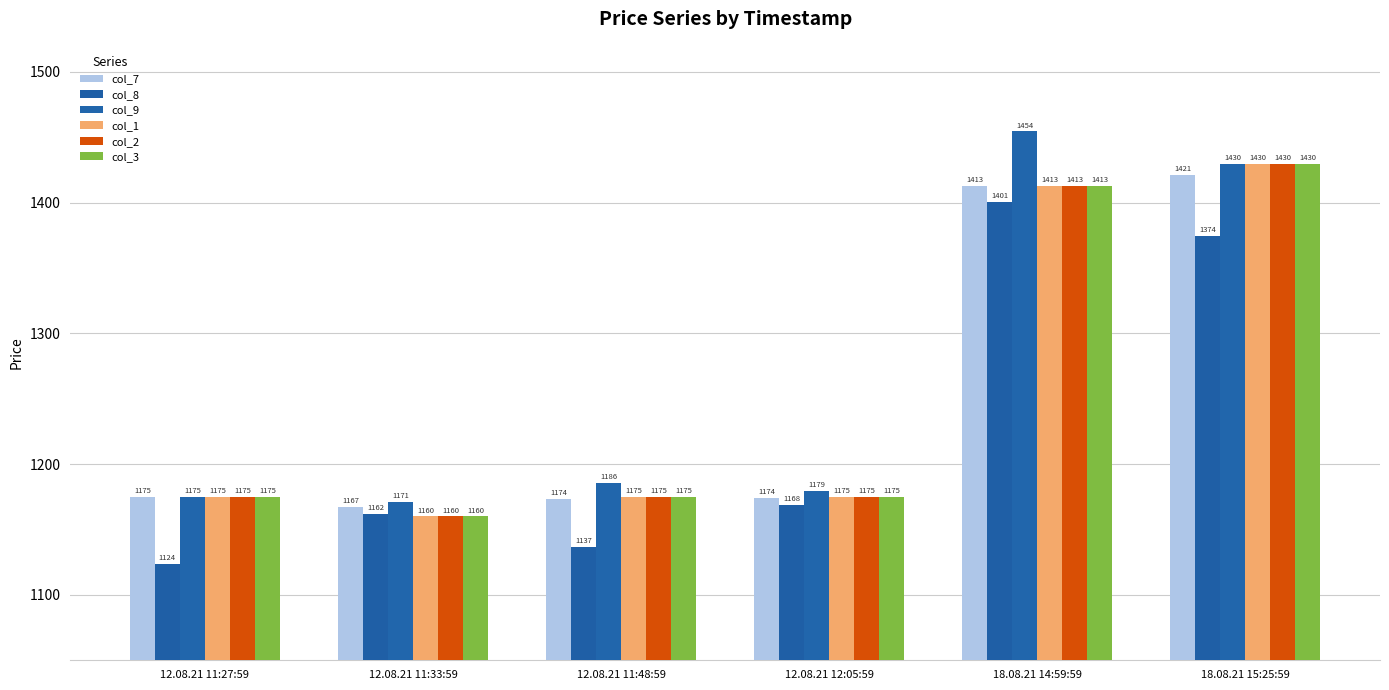

What position from the left is 12.08.21 11:27:59?

1